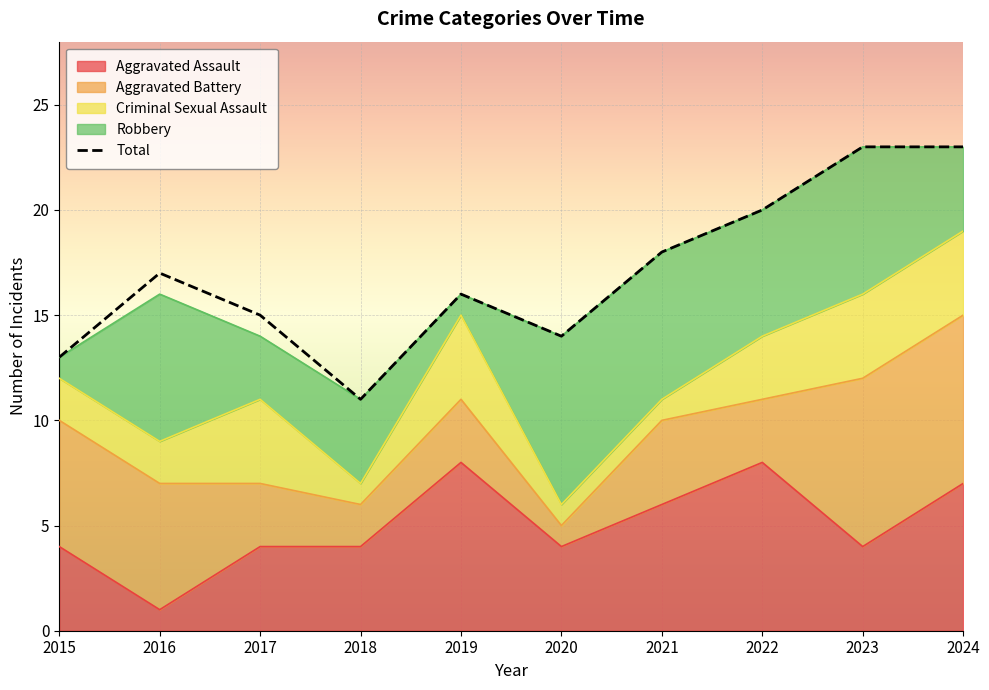

How many interior local peaks (higher than both neighbors) does the data have?

2